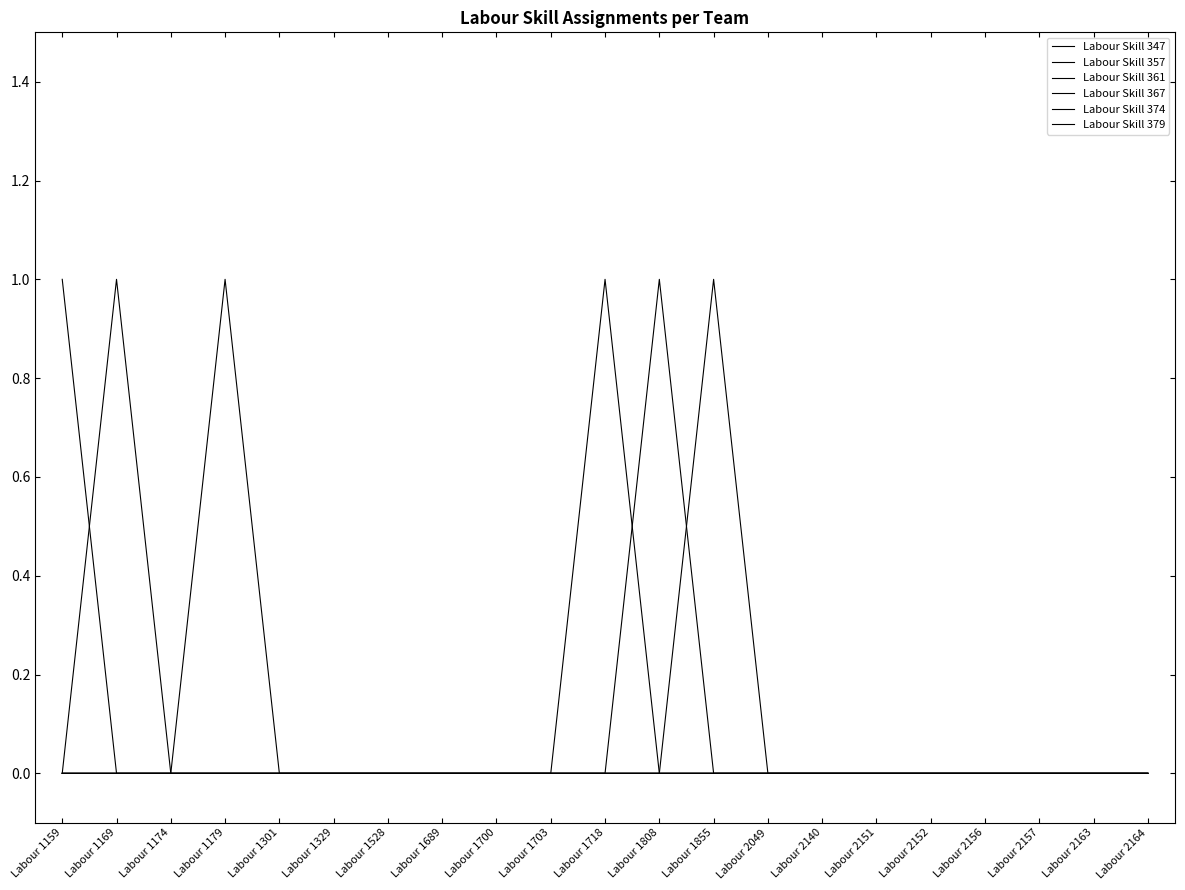

Rank the series by their maximum value, from lowest to highest.

Labour Skill 347, Labour Skill 357, Labour Skill 361, Labour Skill 367, Labour Skill 374, Labour Skill 379